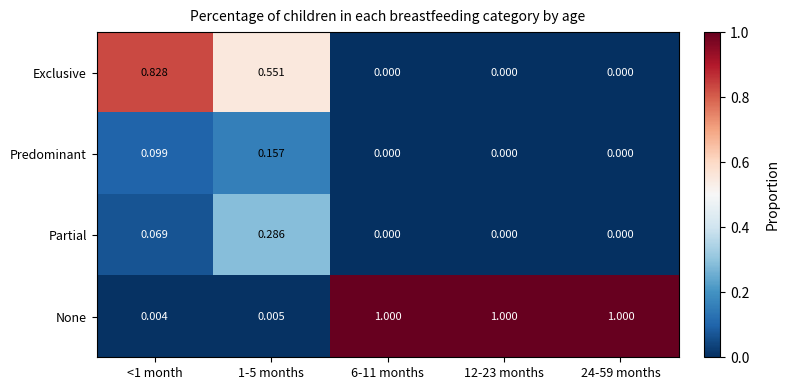

Which series has the largest total across all categories?

None